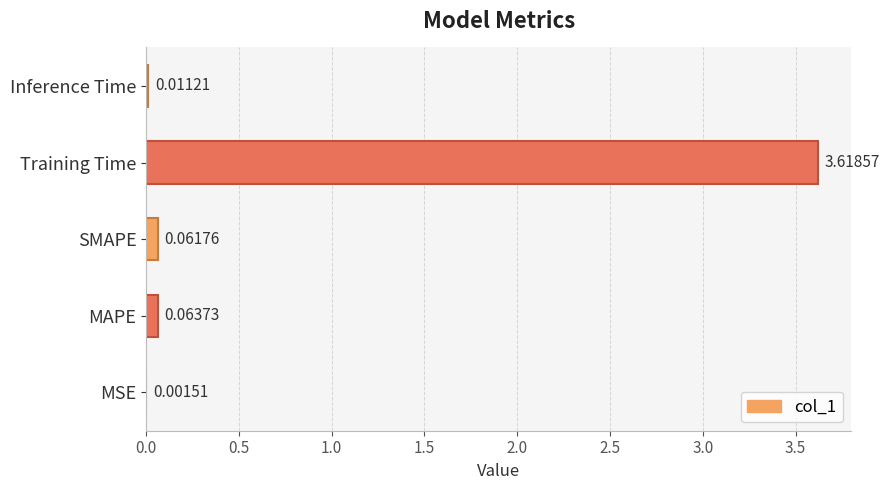

At which label is the value closest to 1?

MAPE